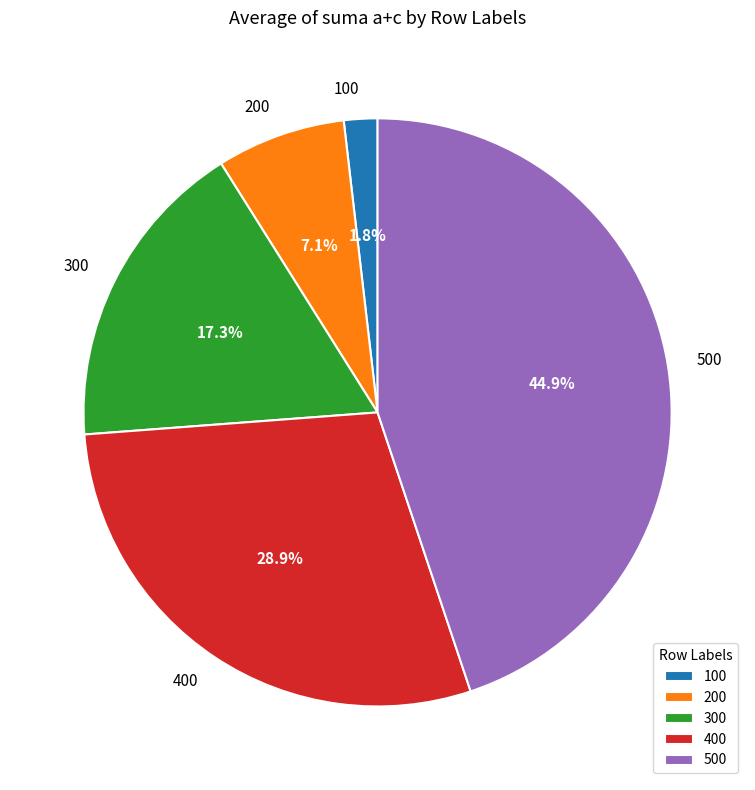

How many slices are in this pie chart?

5